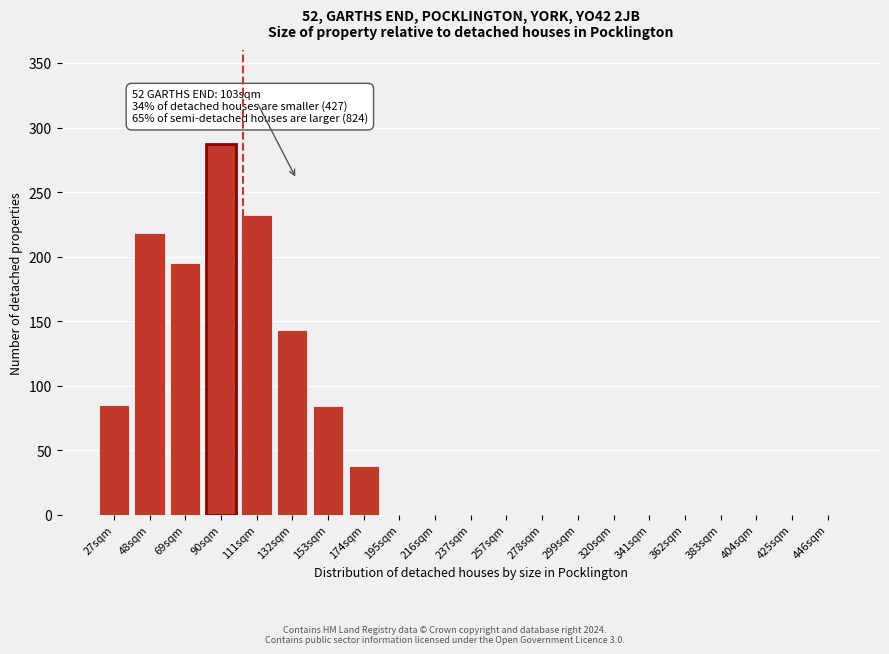

Which label corresponds to the largest value in the chart?

90sqm